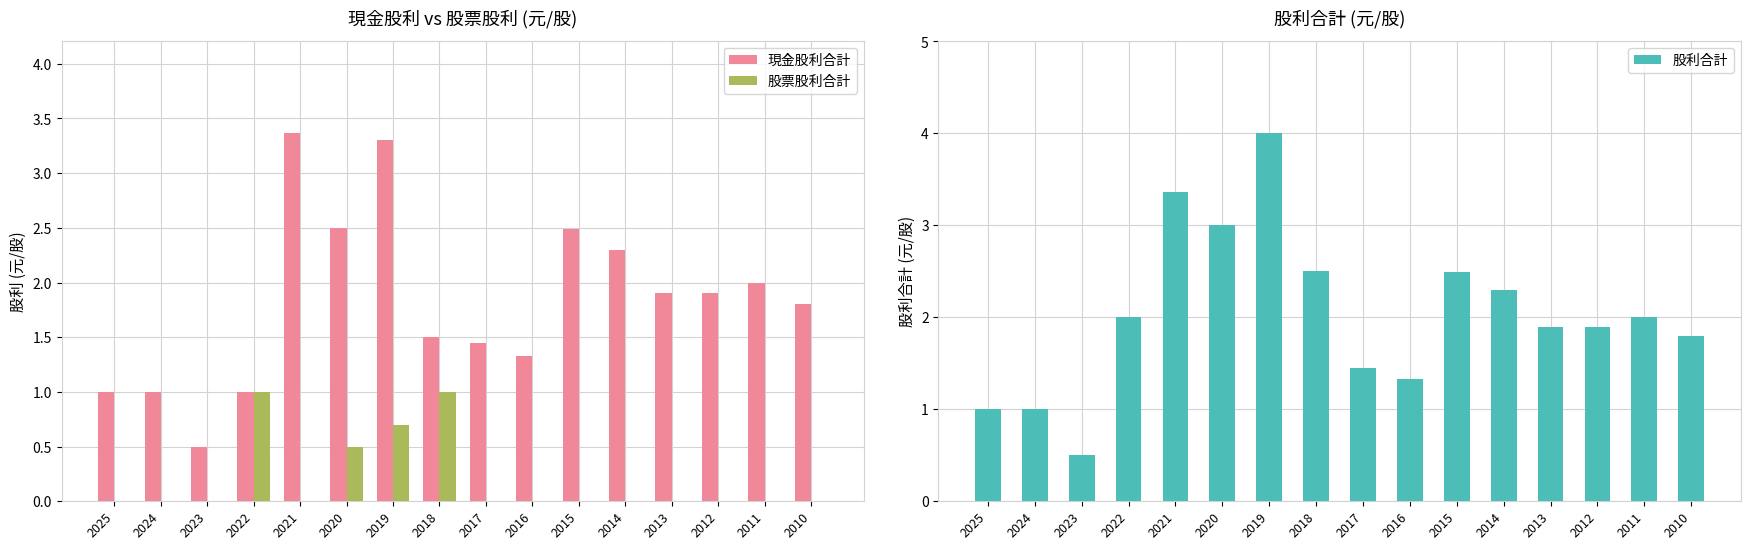

Rank the series by their maximum value, from highest to lowest.

股利合計, 現金股利合計, 股票股利合計